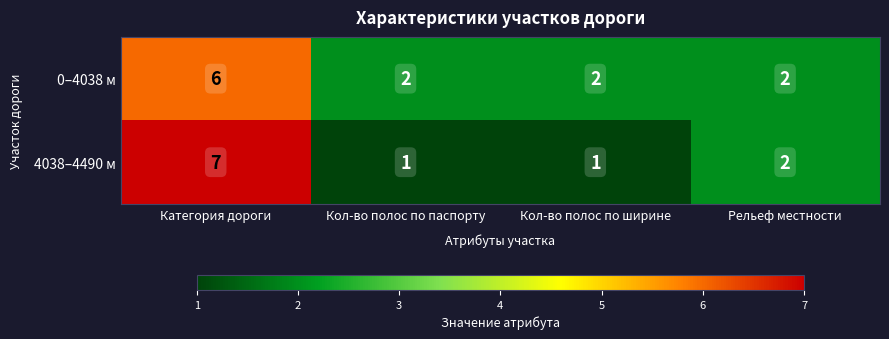

What is the greatest value displayed?

7